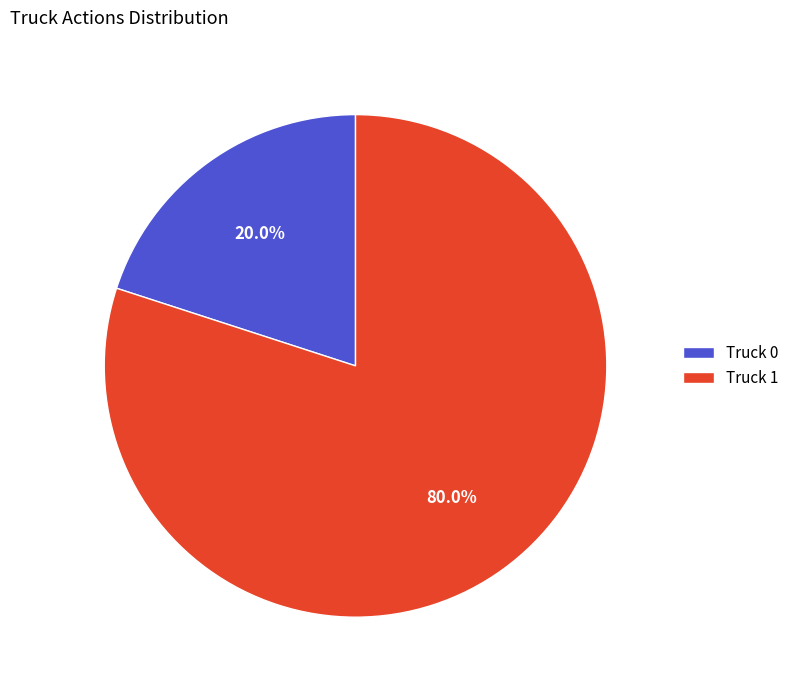

Count the number of slices in the pie.

2